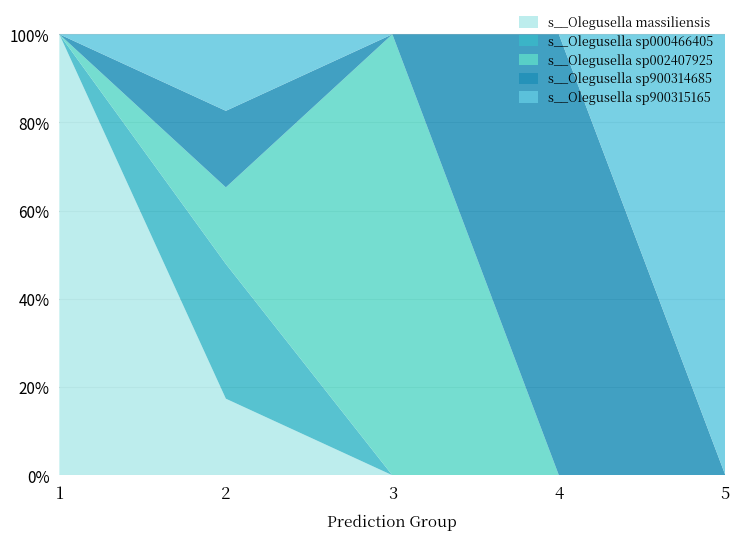

Reading left to right, extract all data points from this chart.

s__Olegusella massiliensis: 1=1.0	2=0.2	3=0.0	4=0.0	5=0.0
s__Olegusella sp000466405: 1=0.0	2=0.3	3=0.0	4=0.0	5=0.0
s__Olegusella sp002407925: 1=0.0	2=0.2	3=1.0	4=0.0	5=0.0
s__Olegusella sp900314685: 1=0.0	2=0.2	3=0.0	4=1.0	5=0.0
s__Olegusella sp900315165: 1=0.0	2=0.2	3=0.0	4=0.0	5=1.0